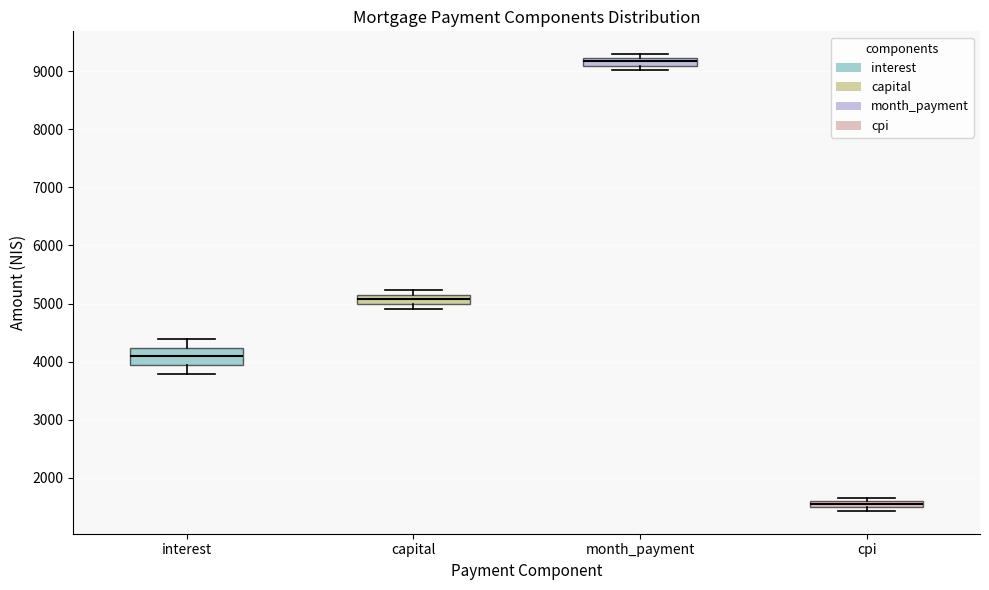

Where is the upper edge of the box for month_payment on the y-axis? The values are not printed on the chart, so give them approximately, as read against the axis.

9200